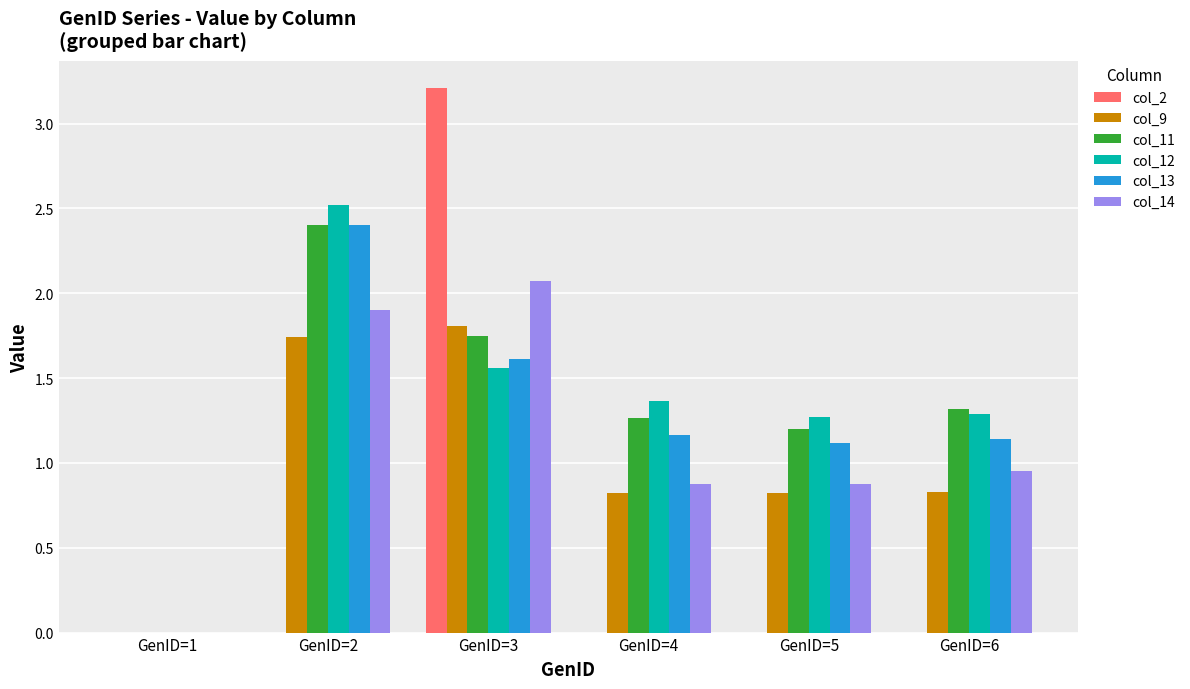

At which label does col_14 reach its peak?

GenID=3